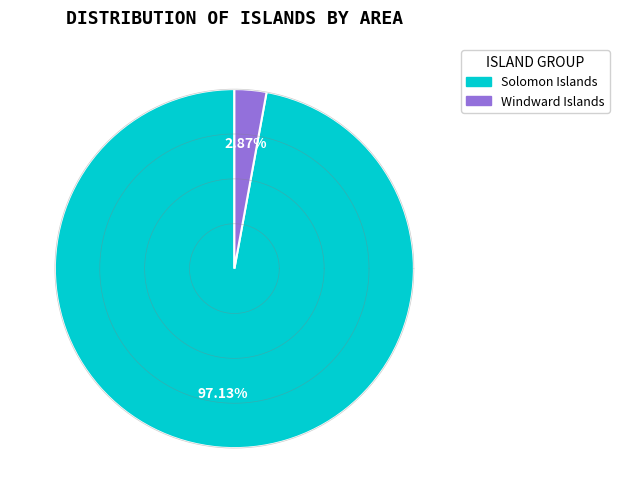

To the nearest percent, what is the combined percentage of Windward Islands and Solomon Islands?

100%